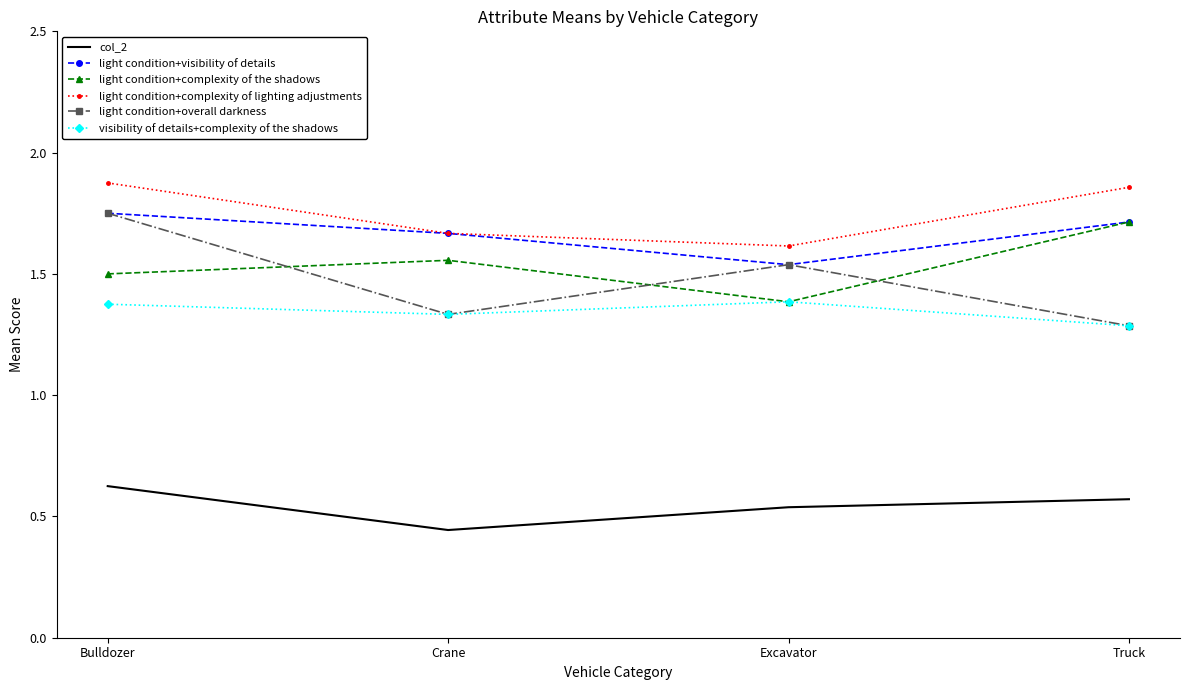

What position from the left is Bulldozer?

1